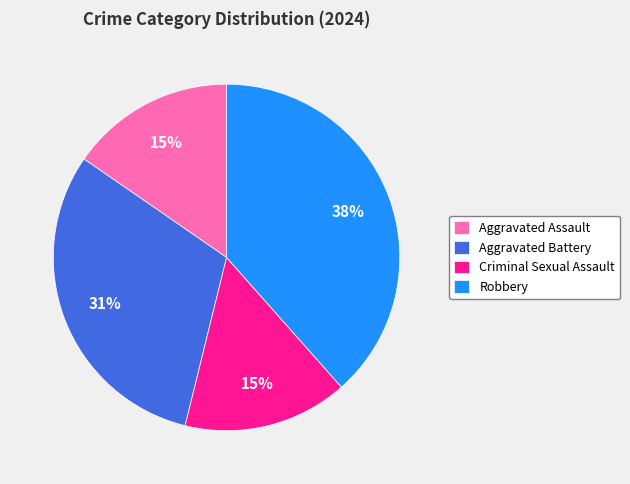

Which category has the biggest portion of the pie?

Robbery